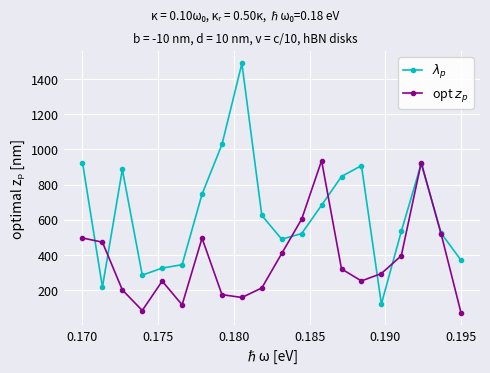

What is the difference between the maximum and minimum values in the $\lambda_p$ series?

1366